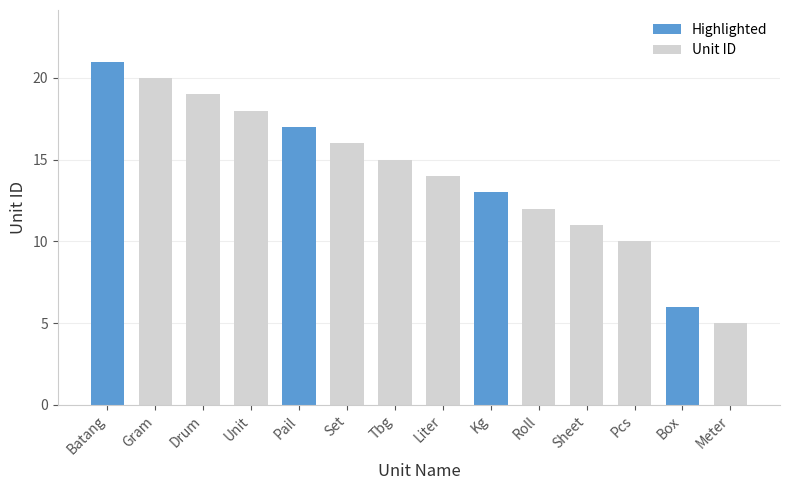

Count the number of categories in the chart.

14